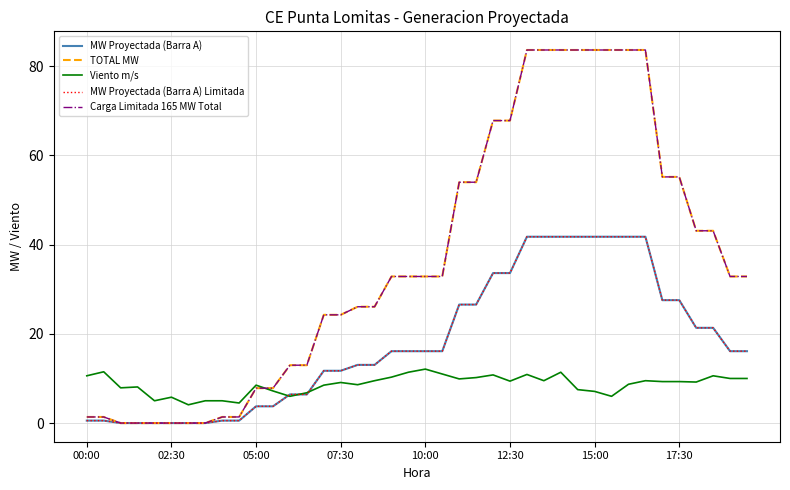

Does the chart display data point markers on the line(s)?

No